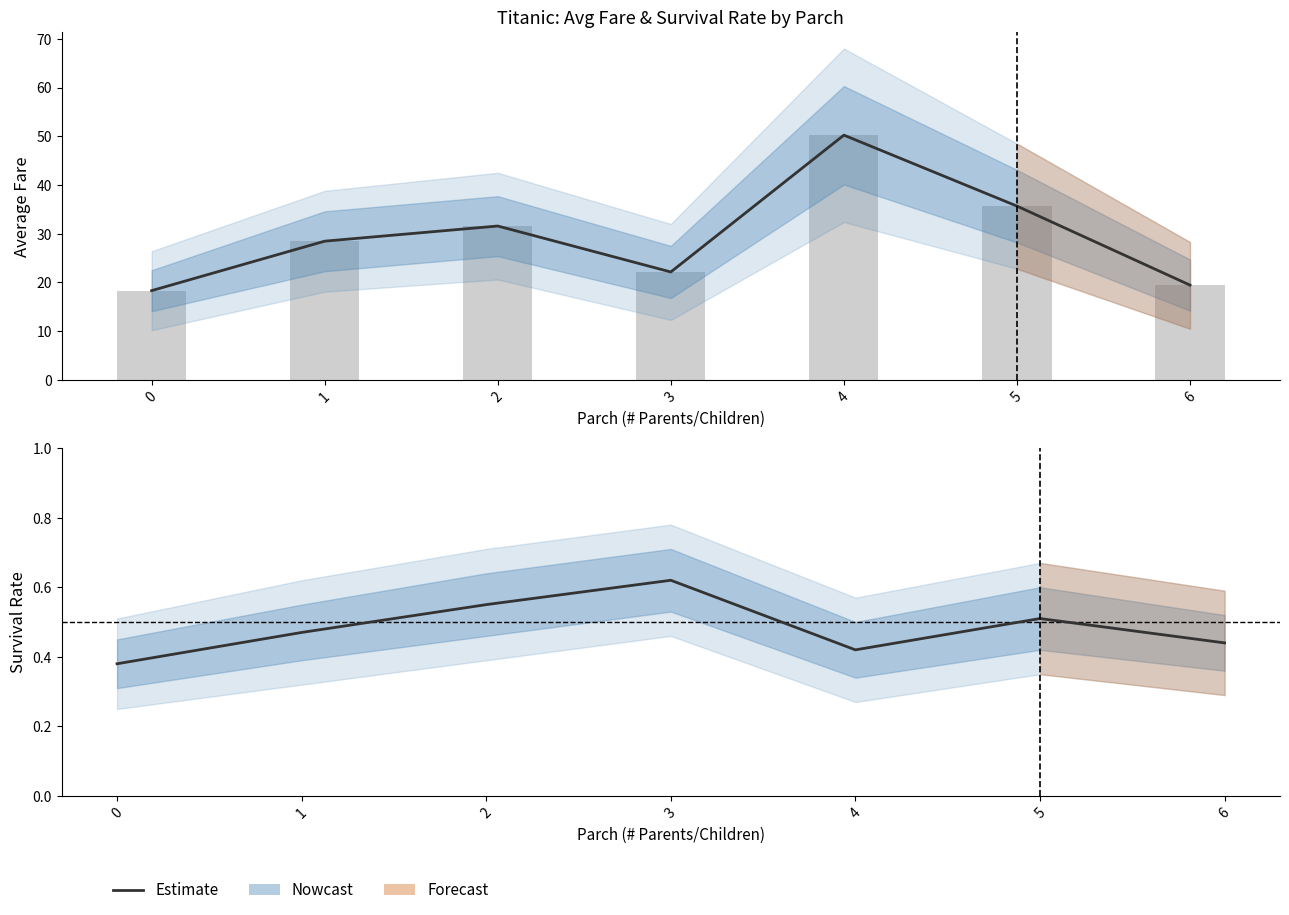

What is the sum of the Estimate (avg_fare) values at 5 and 2?

67.2